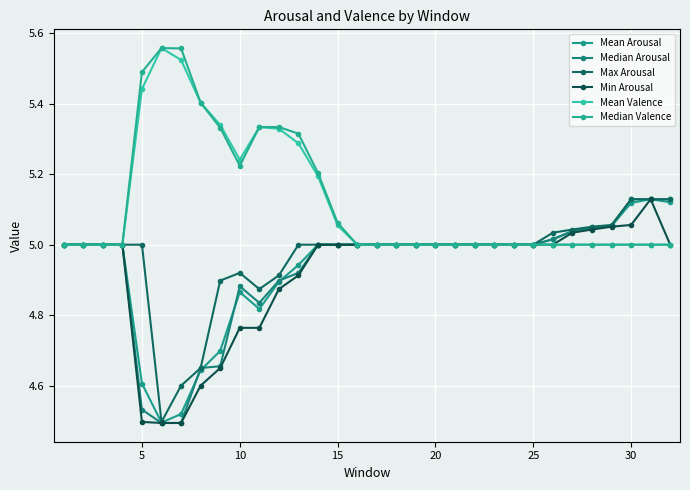

How many data points does each series have?

32